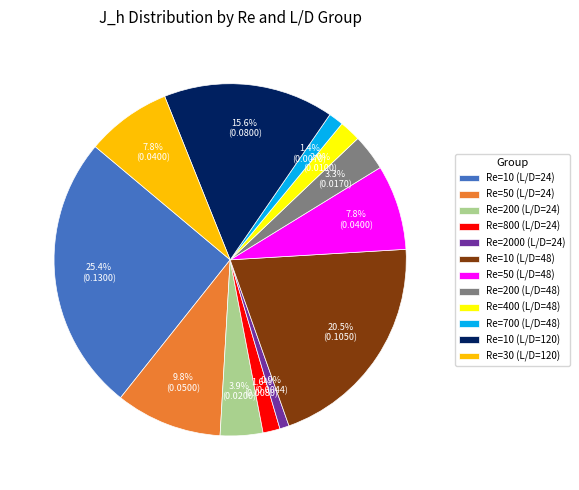

True or false: Re=800 (L/D=24) accounts for 2% of the total.

True